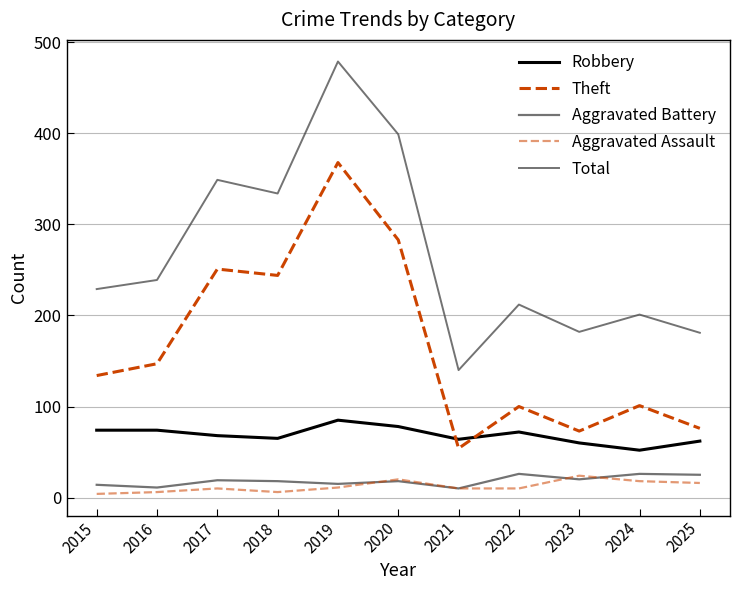

Count the number of categories in the chart.

11